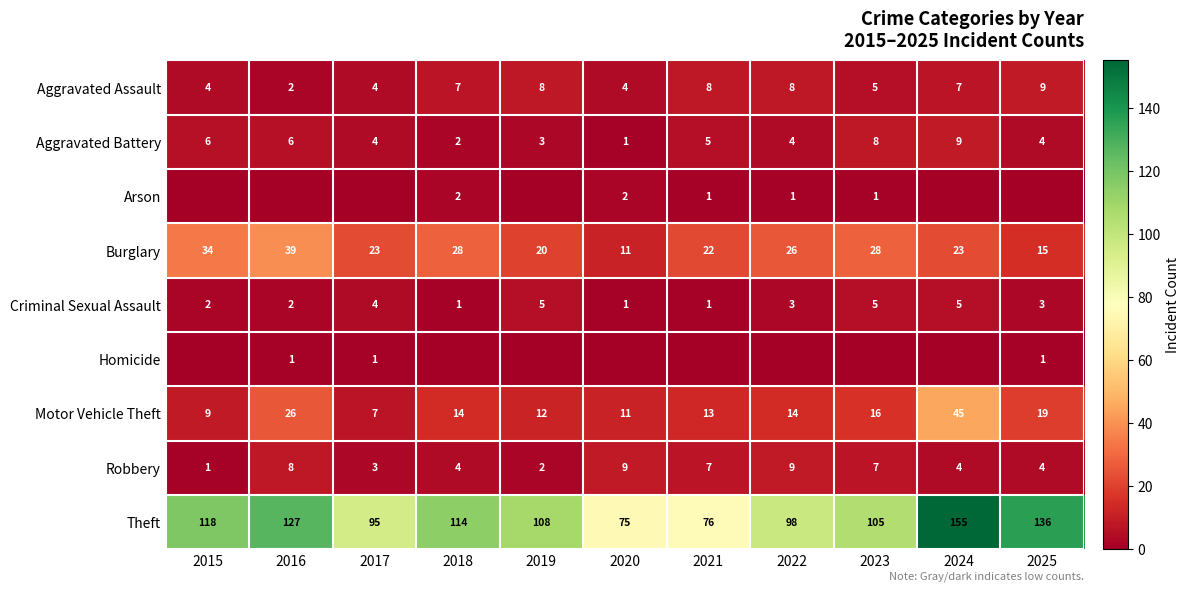

Between 2024 and 2021, which is larger?

2021